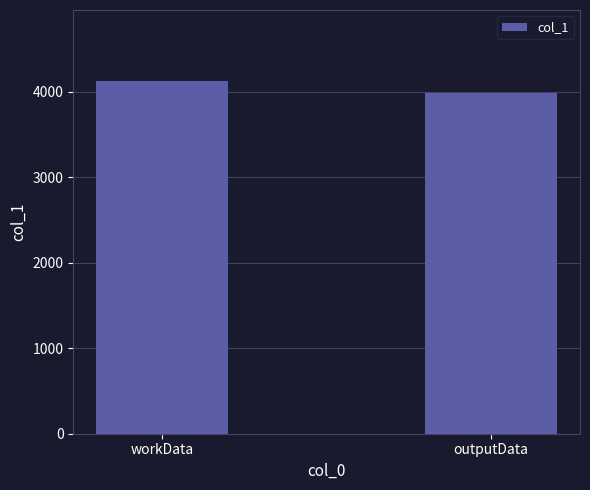

What is the approximate value at outputData, to the nearest 5?

3990